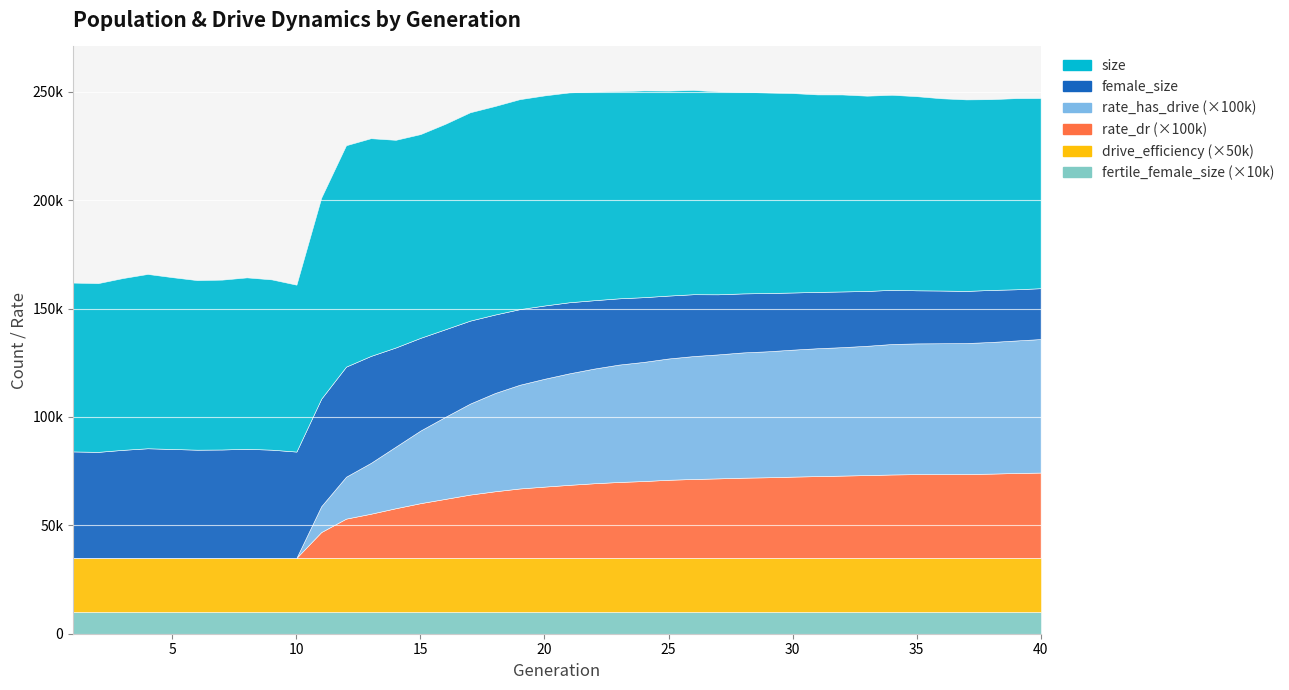

How many interior local valleys does the female_size series have?

3